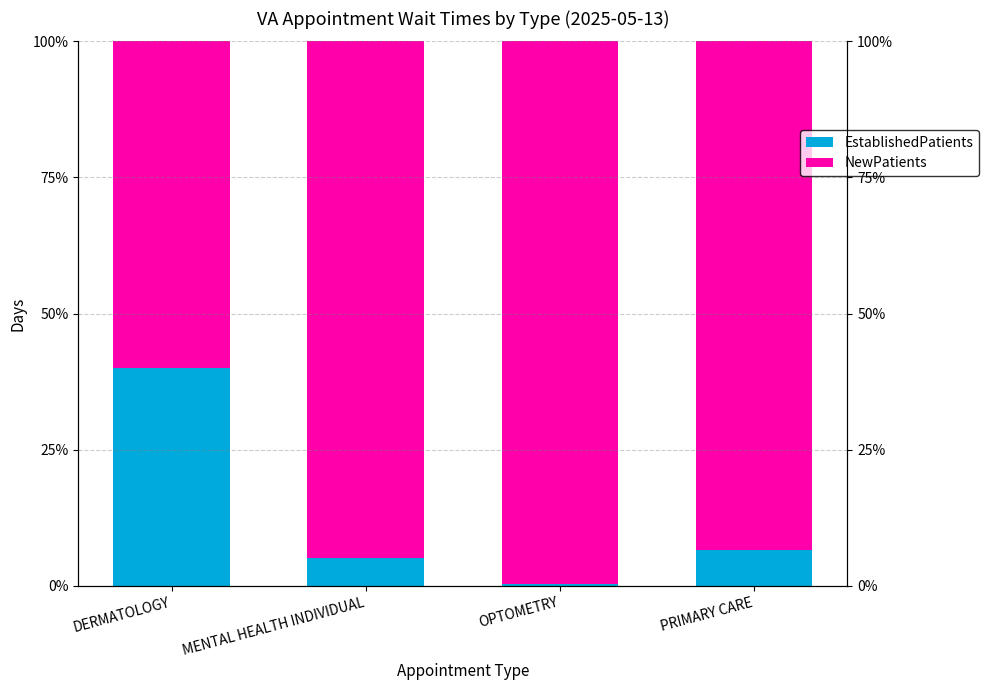

Which category has the highest value in the EstablishedPatients series?

DERMATOLOGY